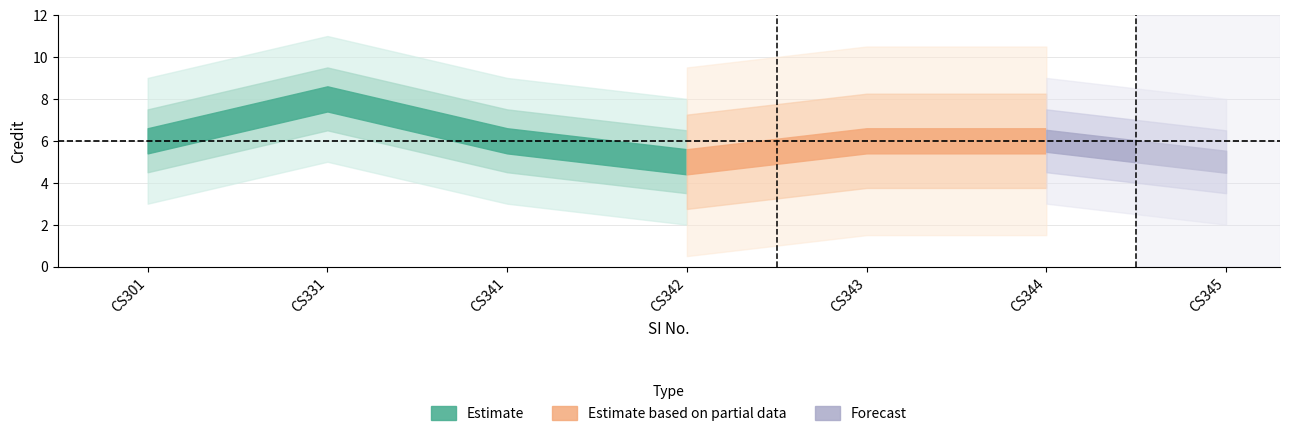

Reading left to right, extract all data points from this chart.

1=6	2=8	3=6	4=5	5=6	6=6	7=5